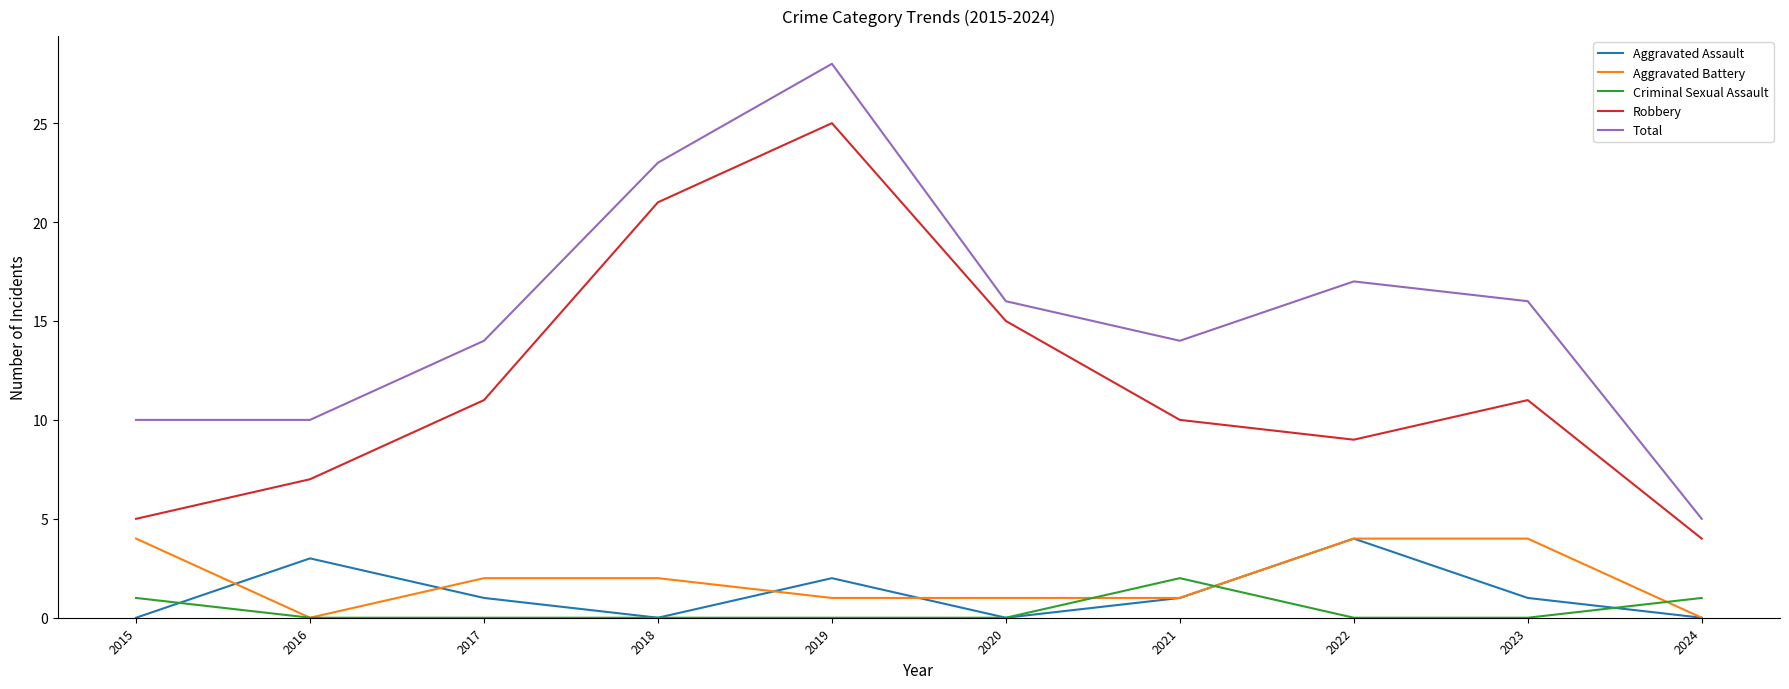

Which label corresponds to the largest value in the chart?

2019